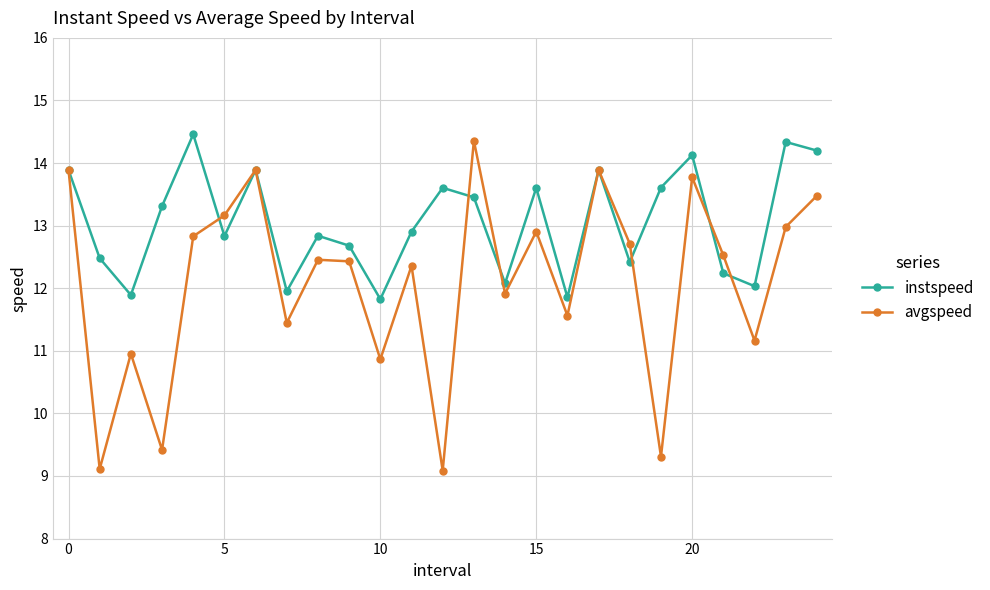

At how many categories does at least one series exceed 10?

25